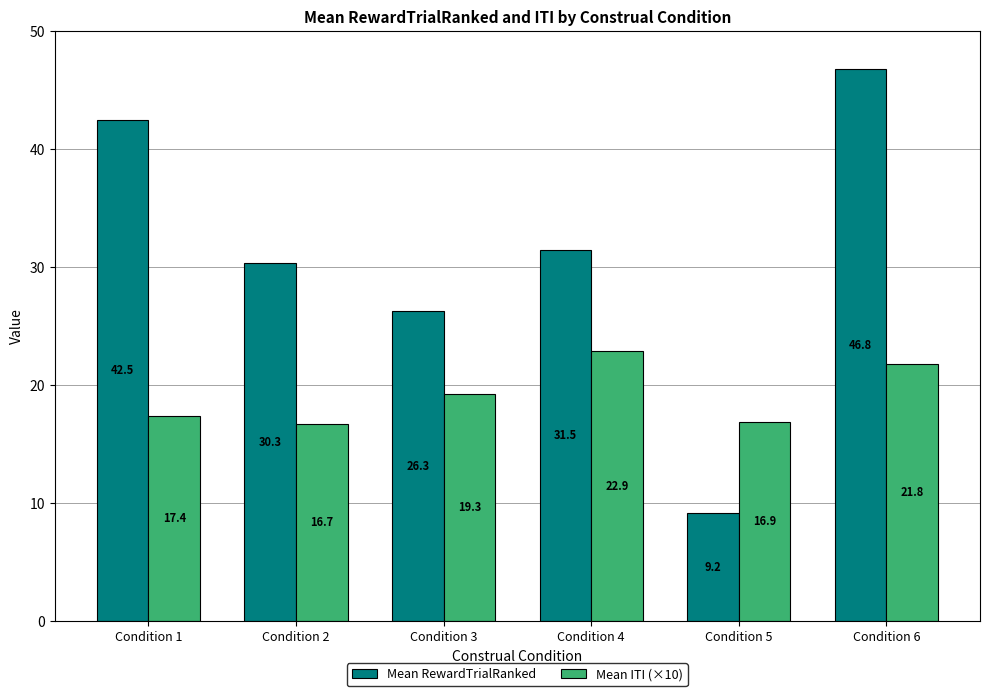

Where does the Mean ITI (×10) series first go above 19?

Condition 3